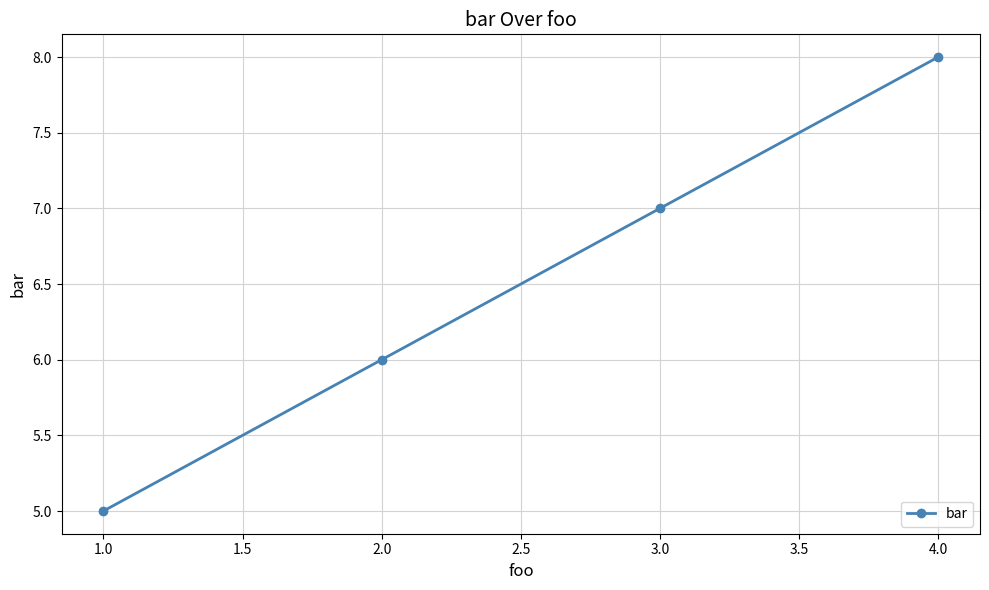

How many values are below 7?

2